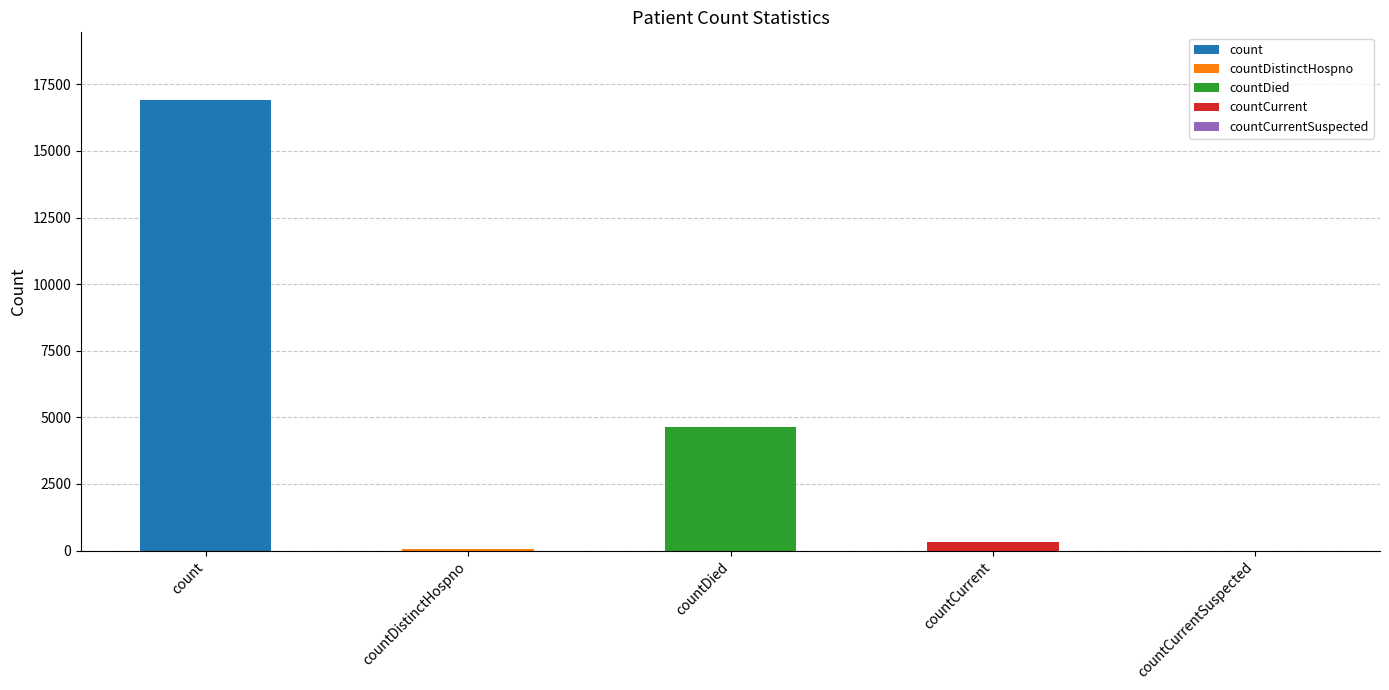

Where does the data first go above 328?

count